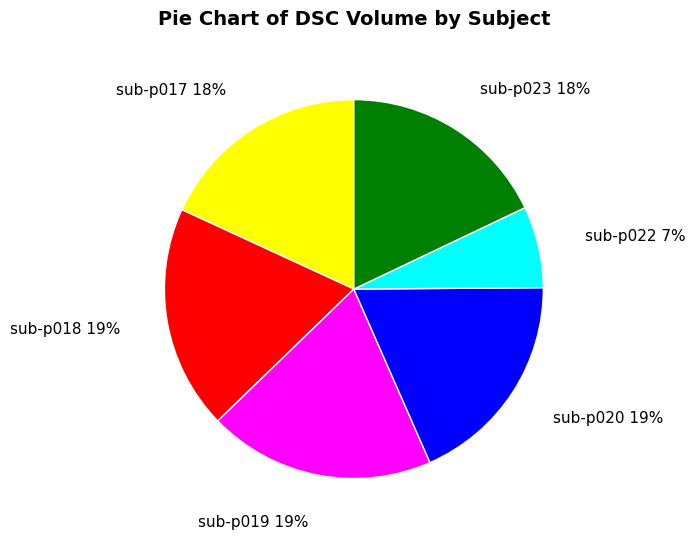

To the nearest percent, what percentage of the pie is sub-p018?

19%